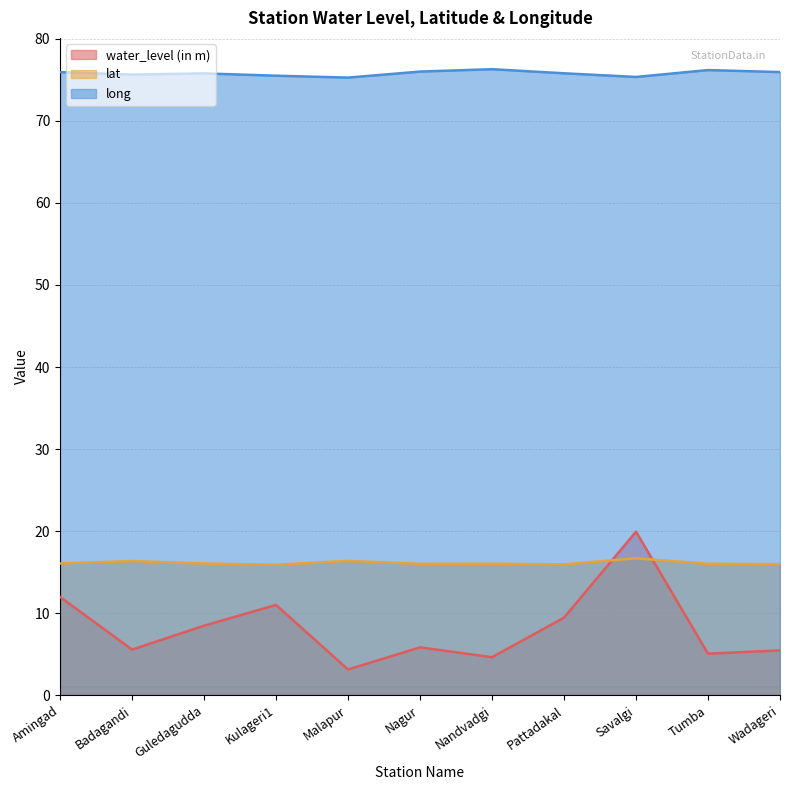

At how many categories does at least one series exceed 61?

11